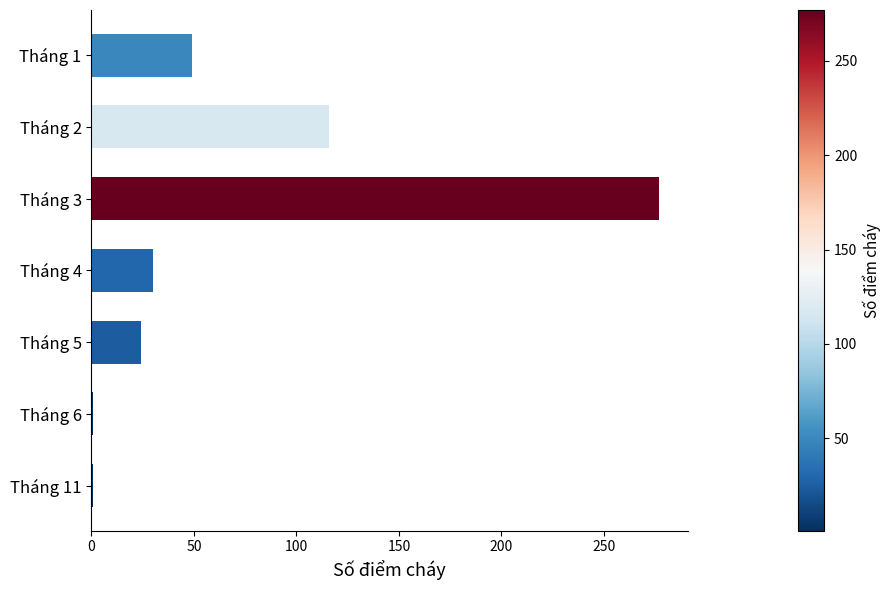

Is it true that the value at Tháng 3 is 277?

True